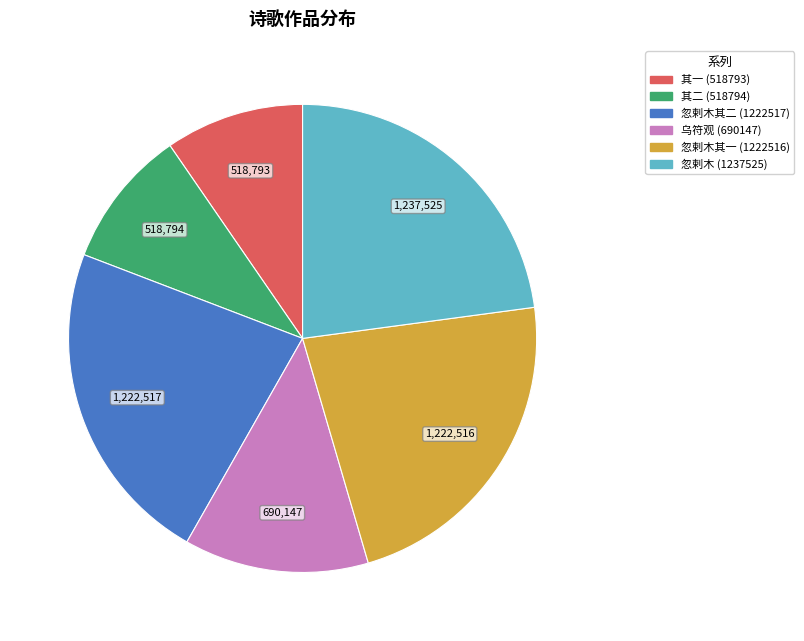

Does any single category account for the majority?

No